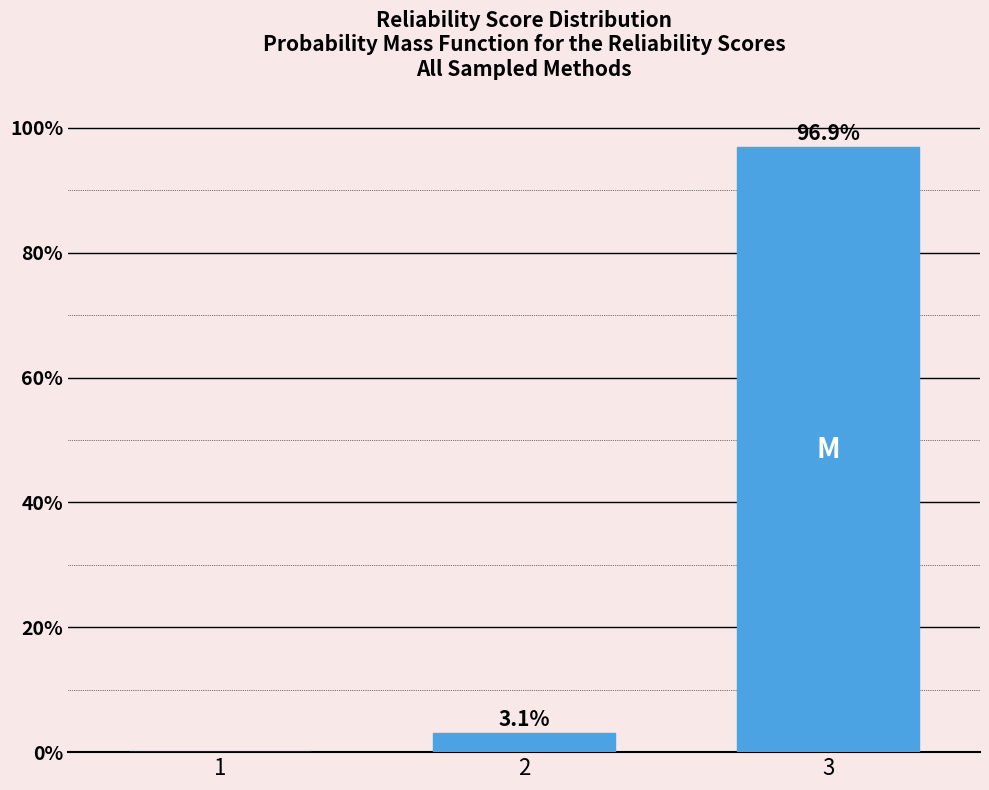

Reading right to left, what are all the values shown in this chart?

3=96.9	2=3.1	1=0.0